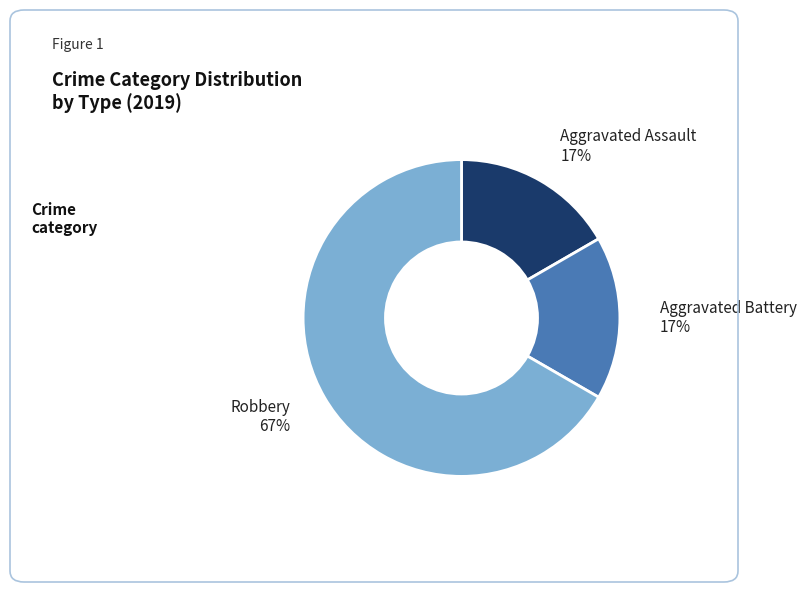

Count the number of slices in the pie.

3